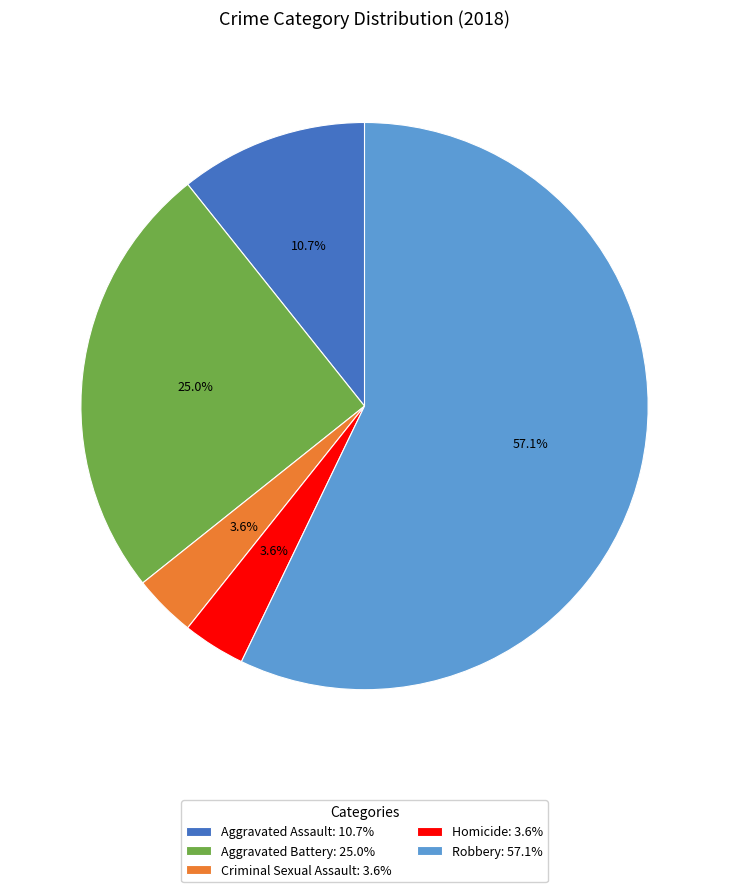

Which slice represents more than half of the pie?

Robbery